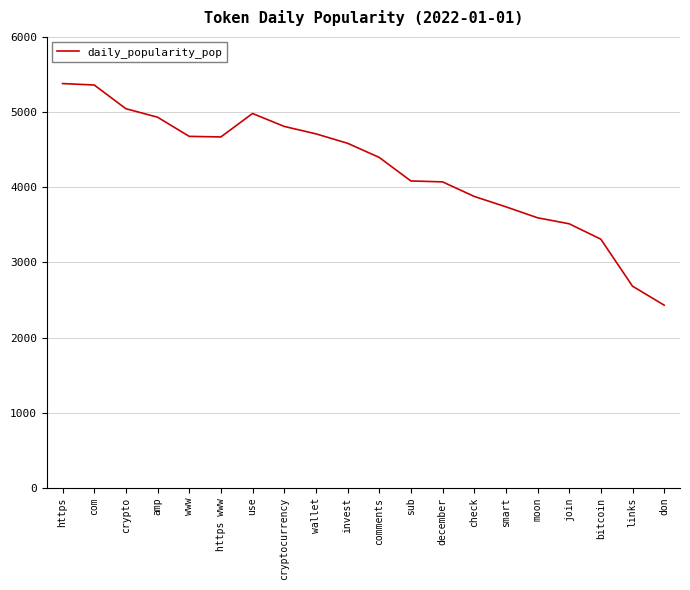

Which category has the lowest value across all series?

don